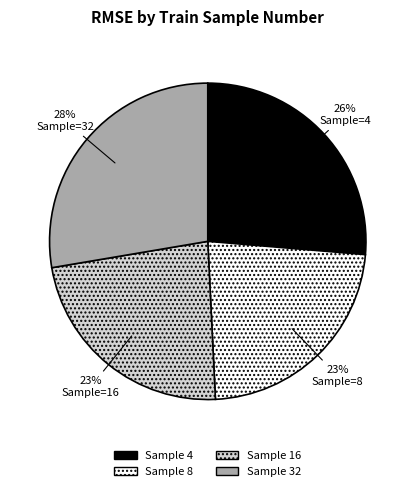

To the nearest percent, what is the average slice percentage?

25%